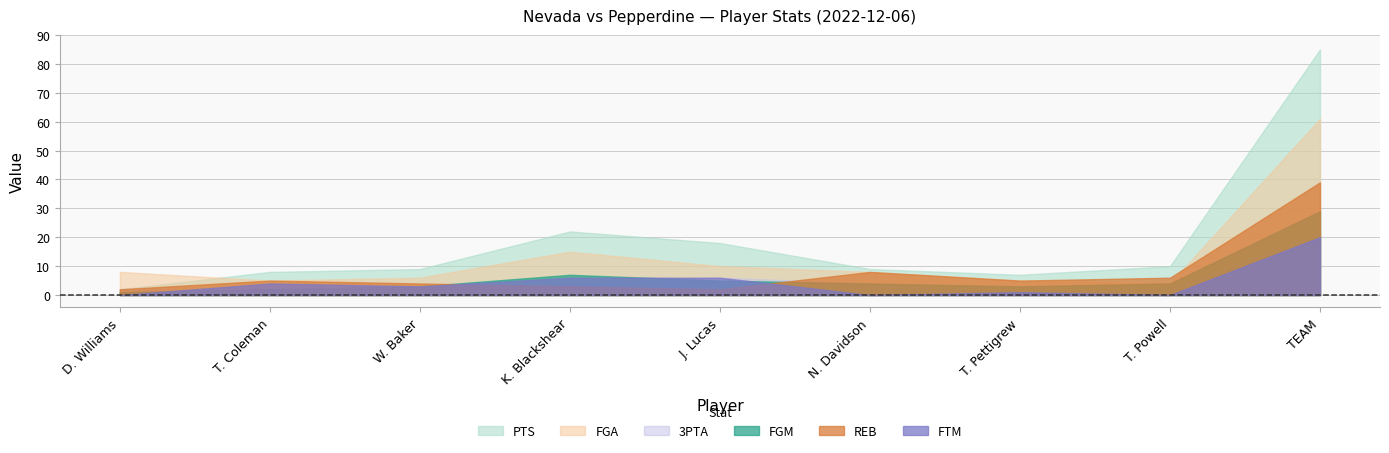

Where do REB and FGM first cross each other?

W. Baker and K. Blackshear